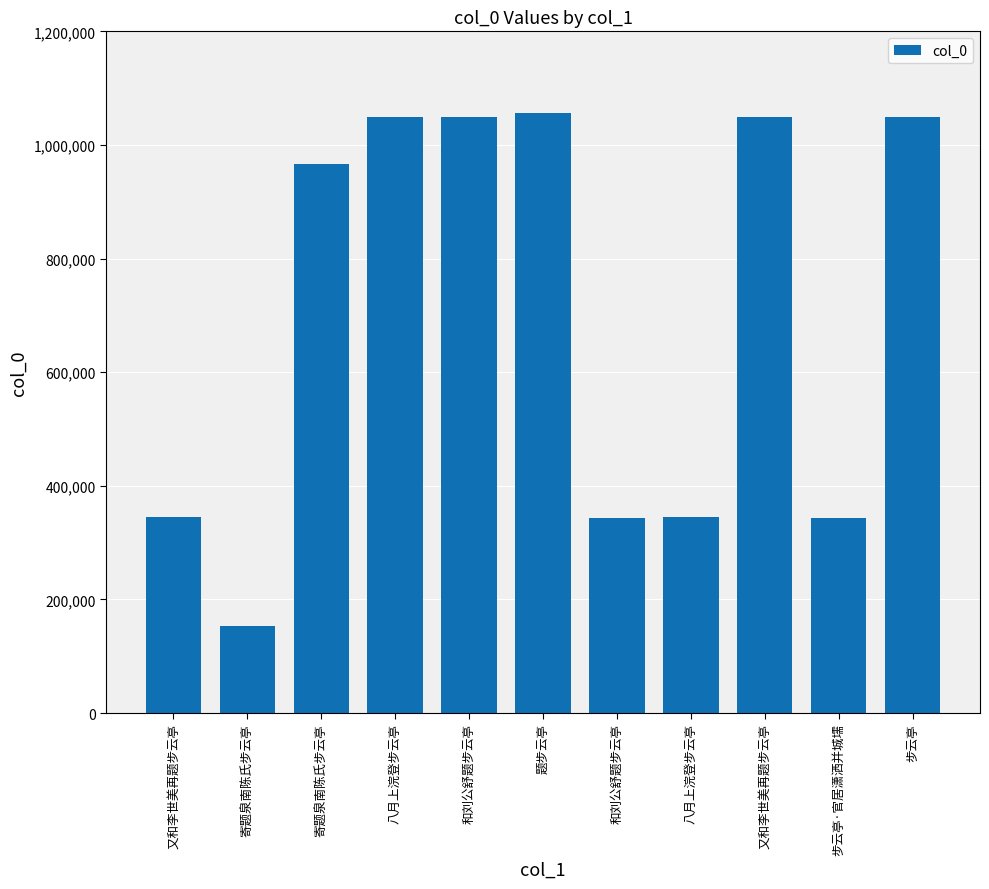

Reading right to left, what are all the values shown in this chart?

步云亭=1049173	步云亭·官居潇洒并城壖=343489	又和李世美再题步云亭=1049174	八月上浣登步云亭=345172	和刘公舒题步云亭=343491	题步云亭=1055472	和刘公舒题步云亭=1049179	八月上浣登步云亭=1049186	寄题泉南陈氏步云亭=966859	寄题泉南陈氏步云亭=153418	又和李世美再题步云亭=345167